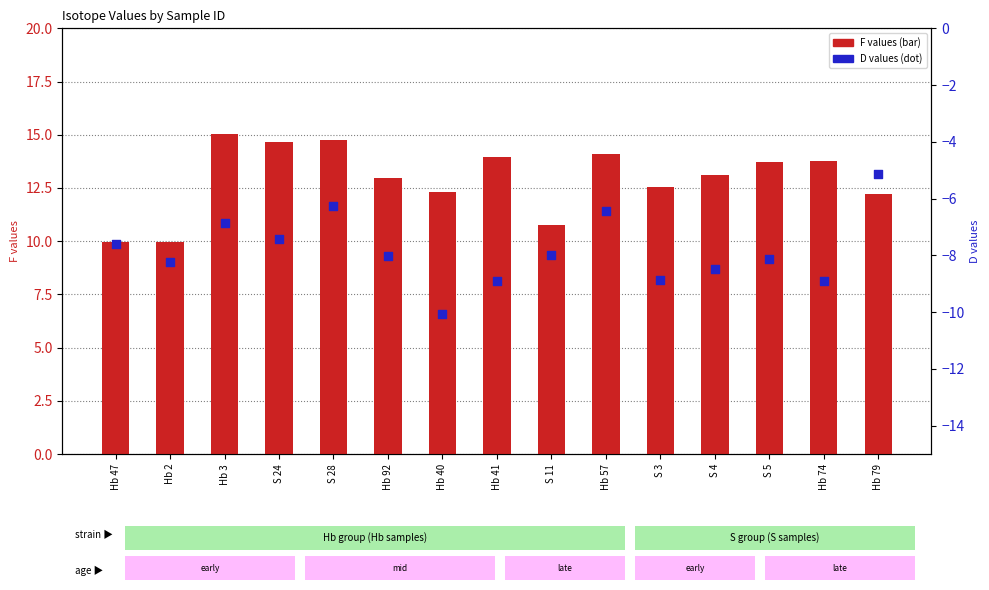

Which series has the largest total across all categories?

F (count-like)